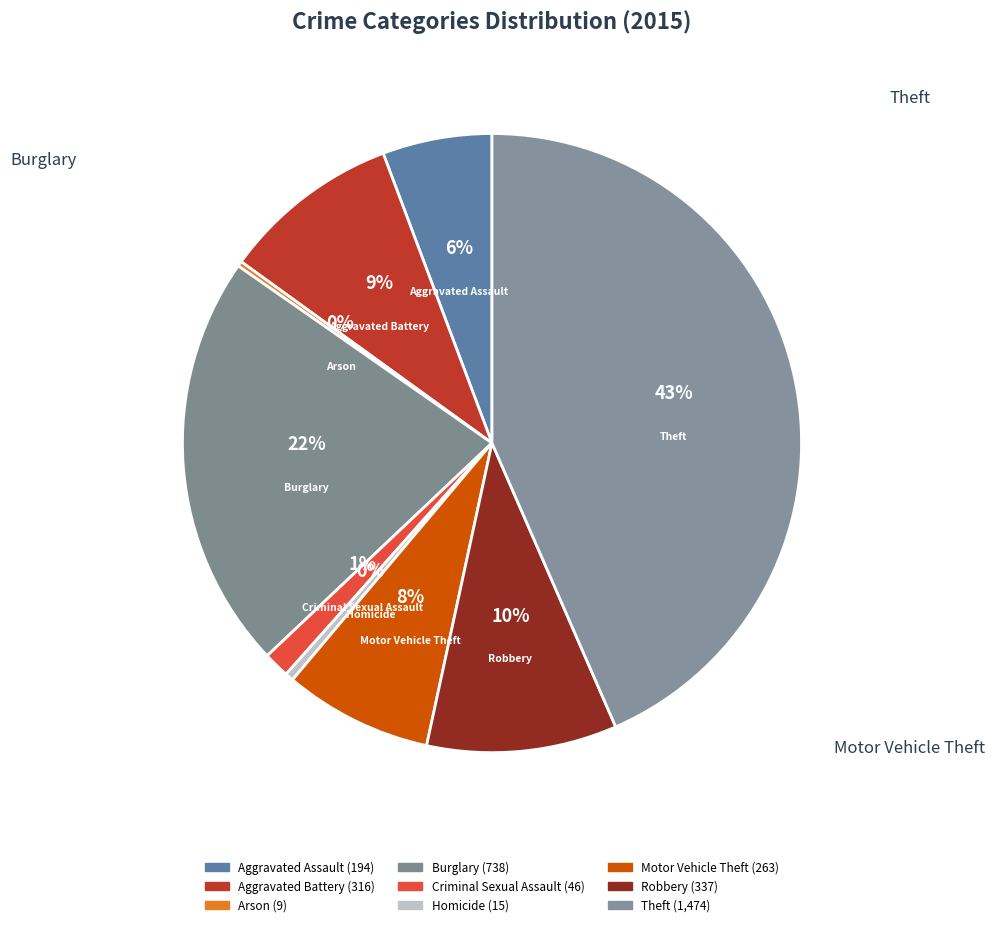

Does any single category account for the majority?

No